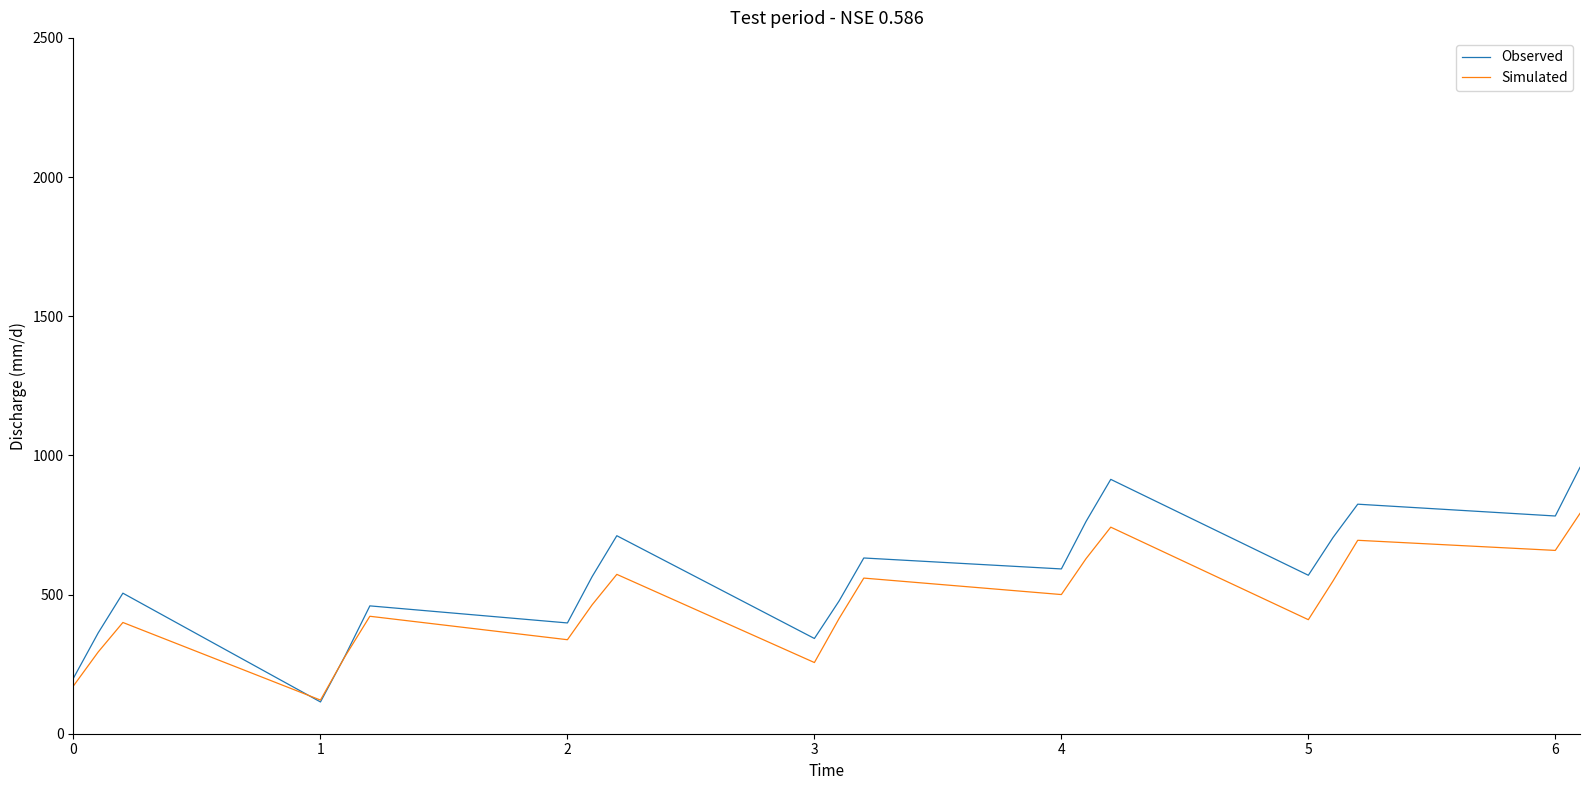

How many distinct data groups are displayed?

2